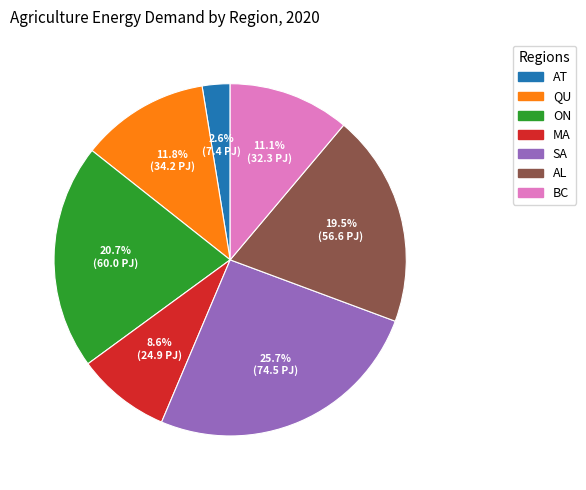

Rank the categories by value from highest to lowest.

SA, ON, AL, QU, BC, MA, AT